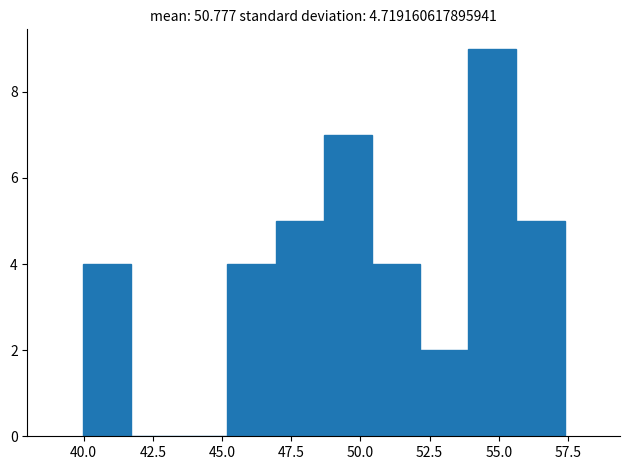

Around what value on the x-axis is the tallest bar? Give the approximate position of its centre, as read against the axis.

55.0